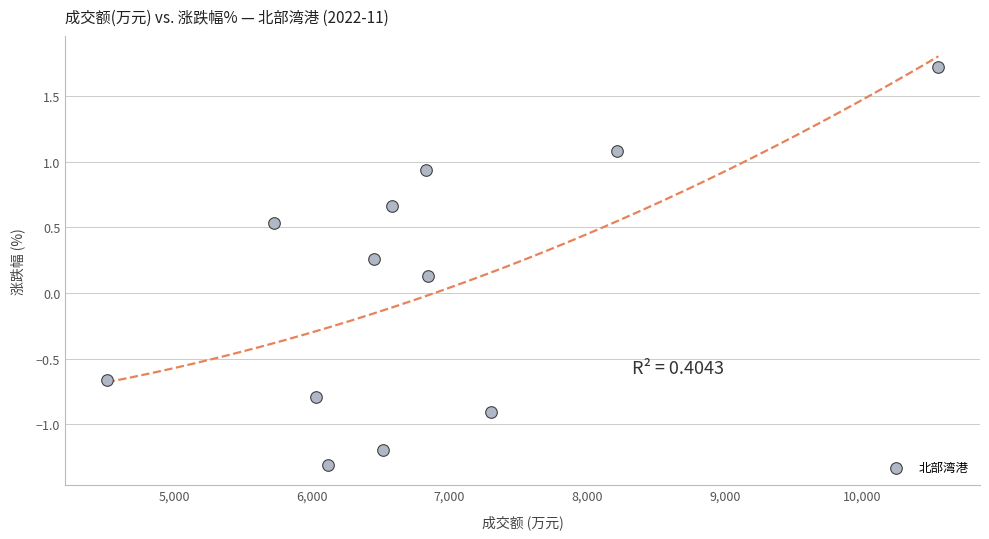

What is the range of Y values (max minus min)?

3.0